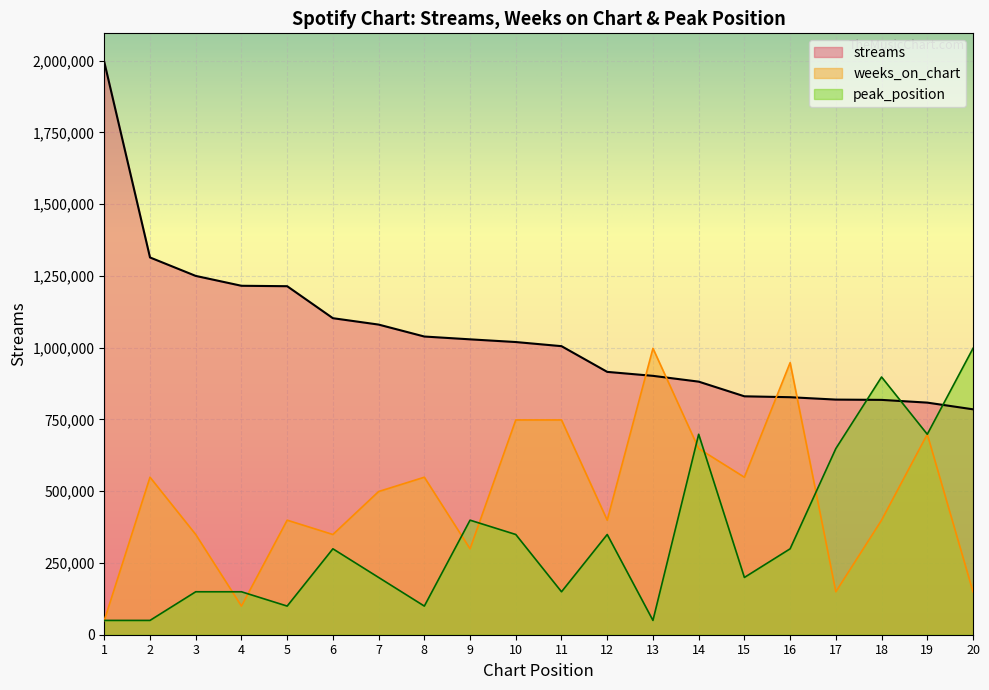

Reading right to left, what are all the values shown in this chart?

streams: 785145.0	808453.0	817968.0	818987.0	827299.0	830446.0	881539.0	901712.0	915540.0	1005097.0	1019483.0	1028870.0	1038672.0	1080272.0	1102519.0	1213945.0	1215428.0	1249791.0	1314075.0	1994969.0
weeks_on_chart: 149622.7	698239.2	398993.8	149622.7	947610.3	548616.5	648364.9	997484.5	398993.8	748113.4	748113.4	299245.3	548616.5	498742.2	349119.6	398993.8	99748.4	349119.6	548616.5	49874.2
peak_position: 997484.5	698239.2	897736.0	648364.9	299245.3	199496.9	698239.2	49874.2	349119.6	149622.7	349119.6	398993.8	99748.4	199496.9	299245.3	99748.4	149622.7	149622.7	49874.2	49874.2